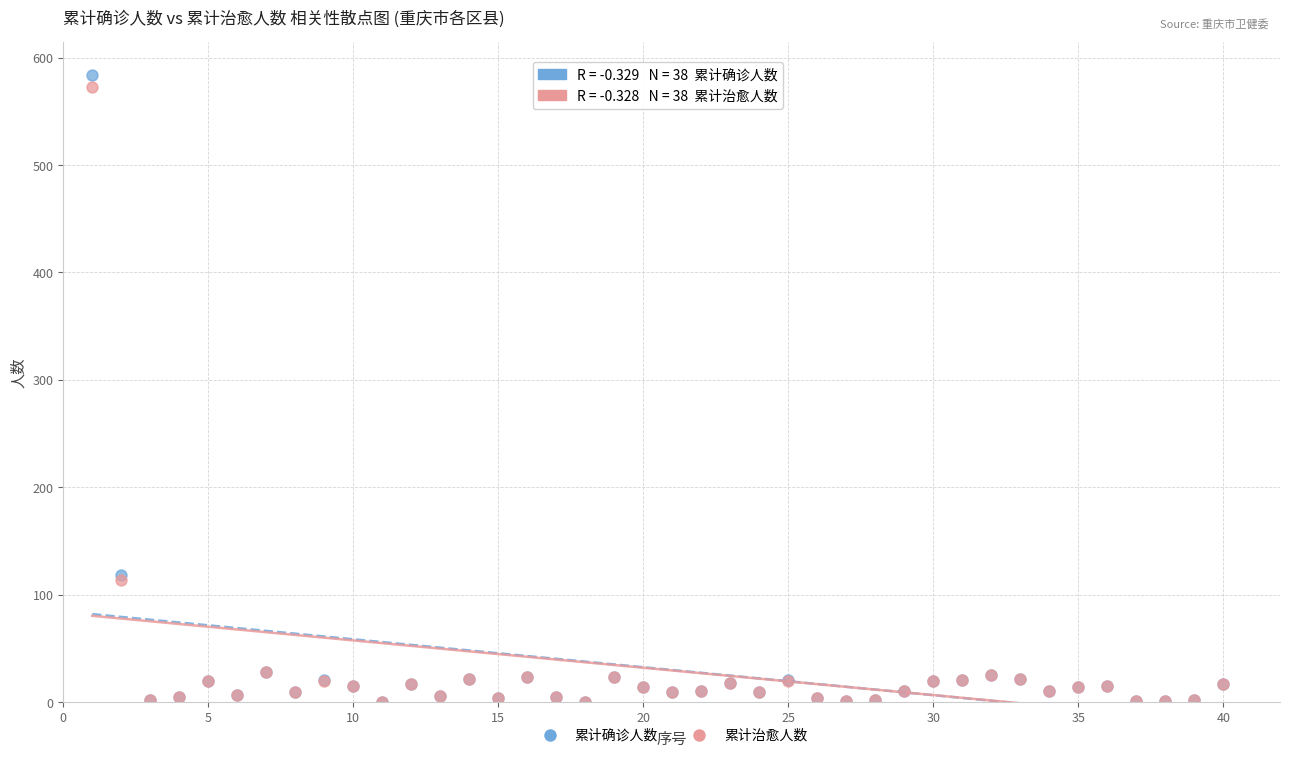

Which series reaches the maximum Y coordinate?

累计确诊人数